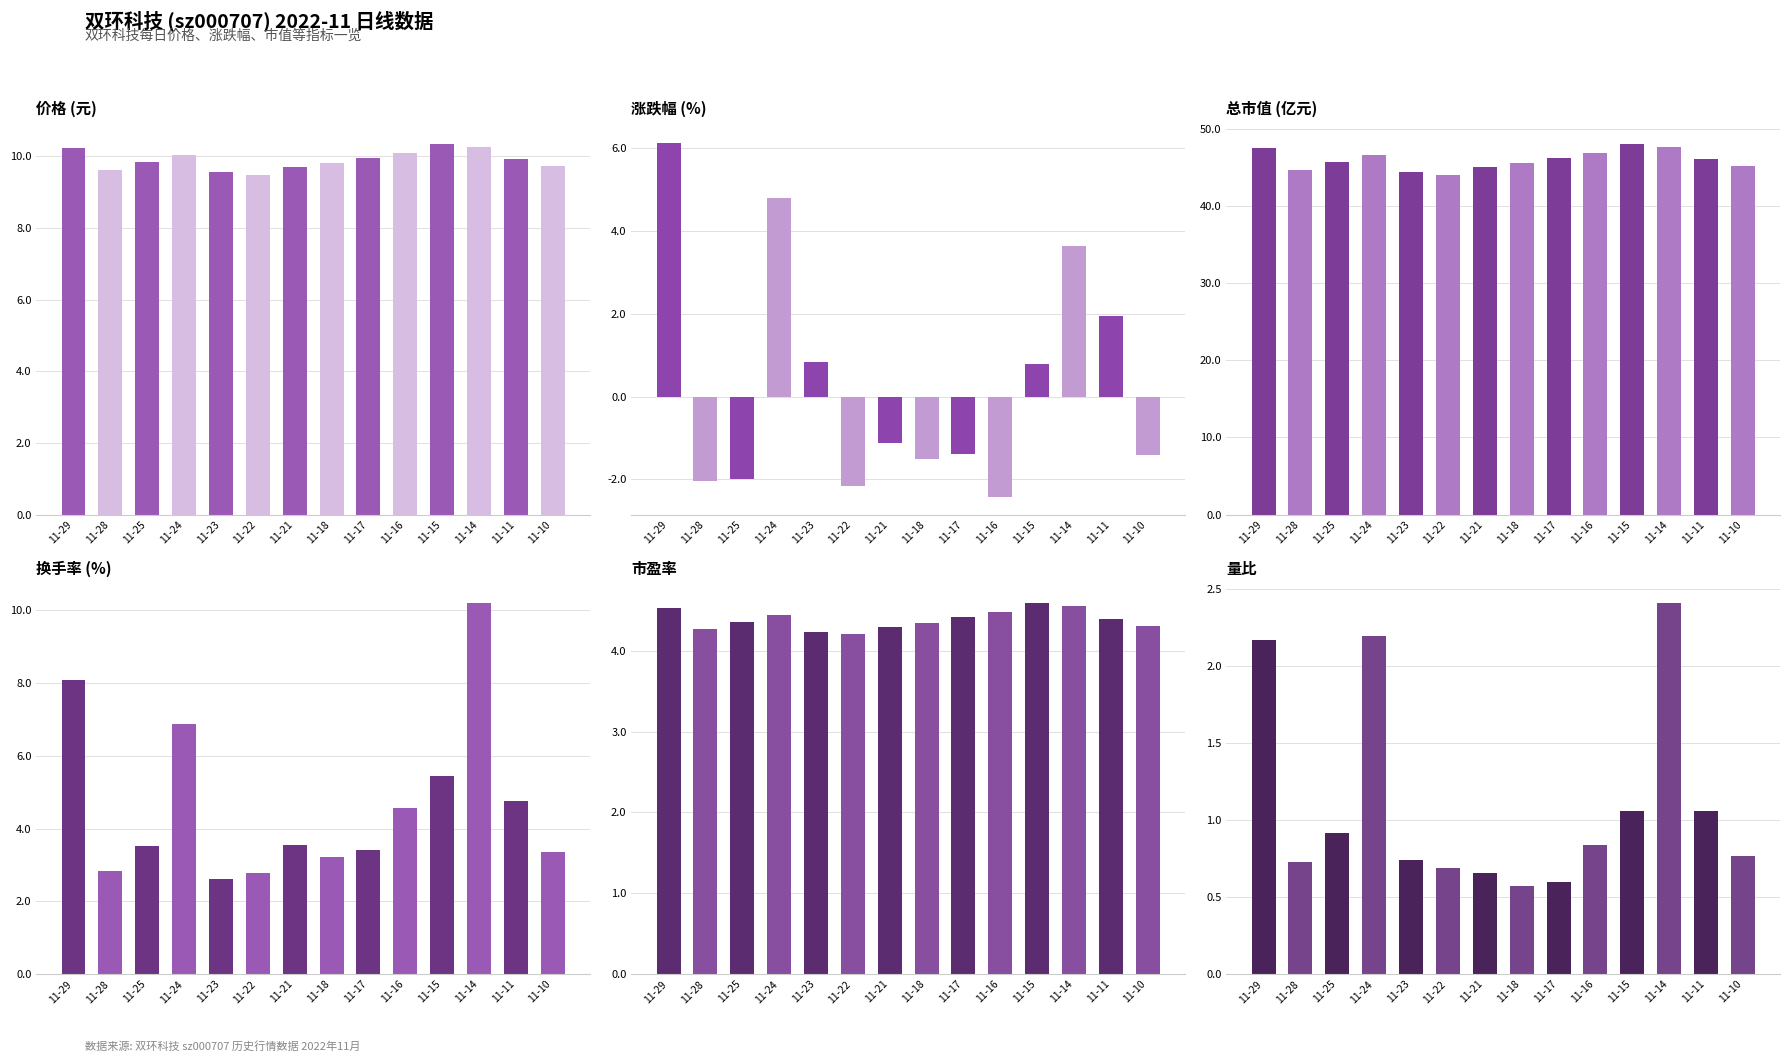

Reading right to left, extract all data points from this chart.

价格: 9.7	9.9	10.3	10.3	10.1	10.0	9.8	9.7	9.5	9.6	10.0	9.8	9.6	10.2
涨跌幅%: -1.4	1.9	3.6	0.8	-2.4	-1.4	-1.5	-1.1	-2.2	0.8	4.8	-2.0	-2.0	6.1
总市值(亿元): 45.1	46.0	47.7	48.0	46.9	46.2	45.5	45.0	44.0	44.4	46.5	45.6	44.7	47.4
换手率: 3.4	4.8	10.2	5.4	4.5	3.4	3.2	3.6	2.8	2.6	6.9	3.5	2.8	8.1
市盈率: 4.3	4.4	4.5	4.6	4.5	4.4	4.3	4.3	4.2	4.2	4.5	4.4	4.3	4.5
量比: 0.8	1.1	2.4	1.1	0.8	0.6	0.6	0.7	0.7	0.7	2.2	0.9	0.7	2.2